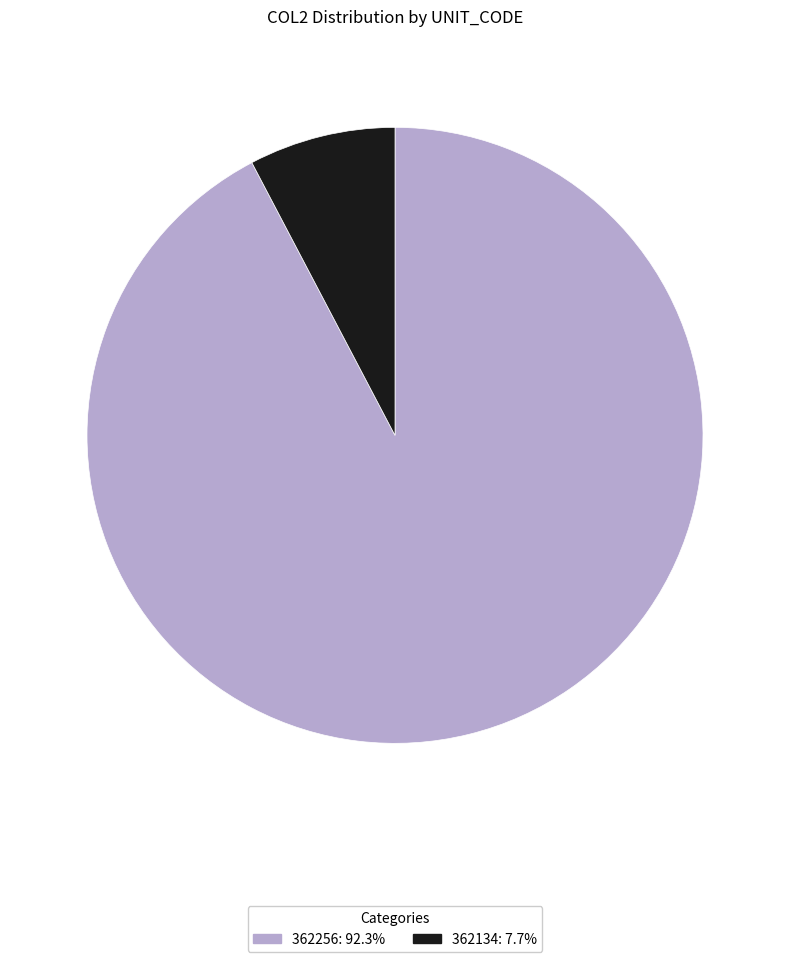

Is it true that 362256 is 92% of the pie?

True